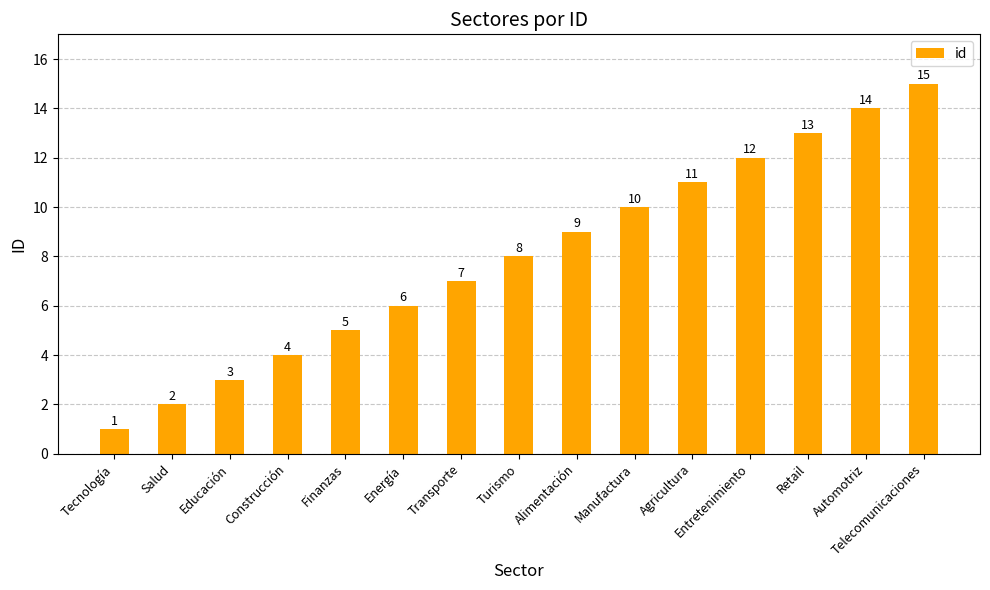

At which label is the value closest to 8?

Turismo